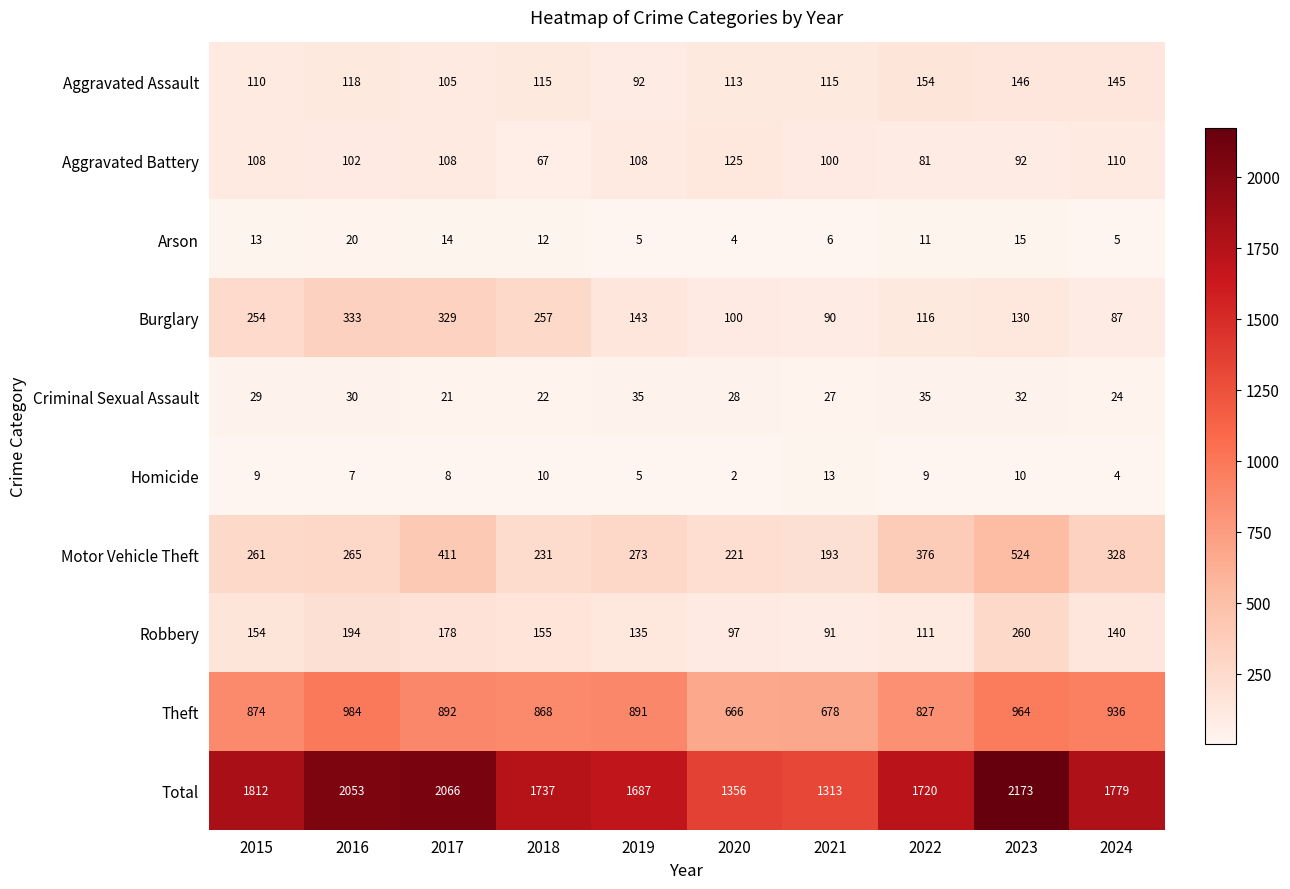

Count the number of data series in this chart.

10